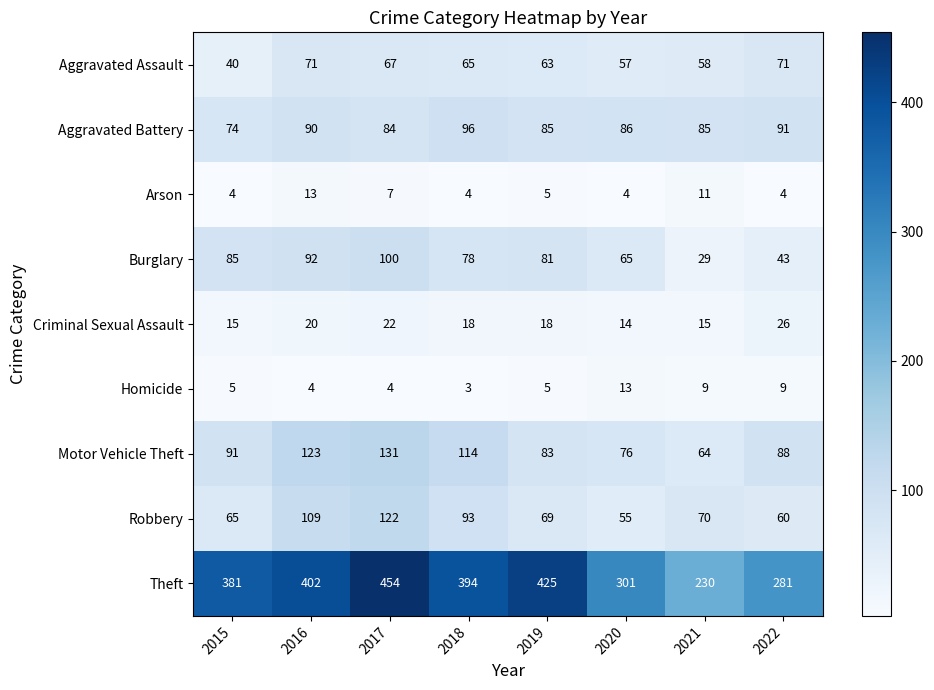

True or false: Burglary has a value of 100 at 2017.

True